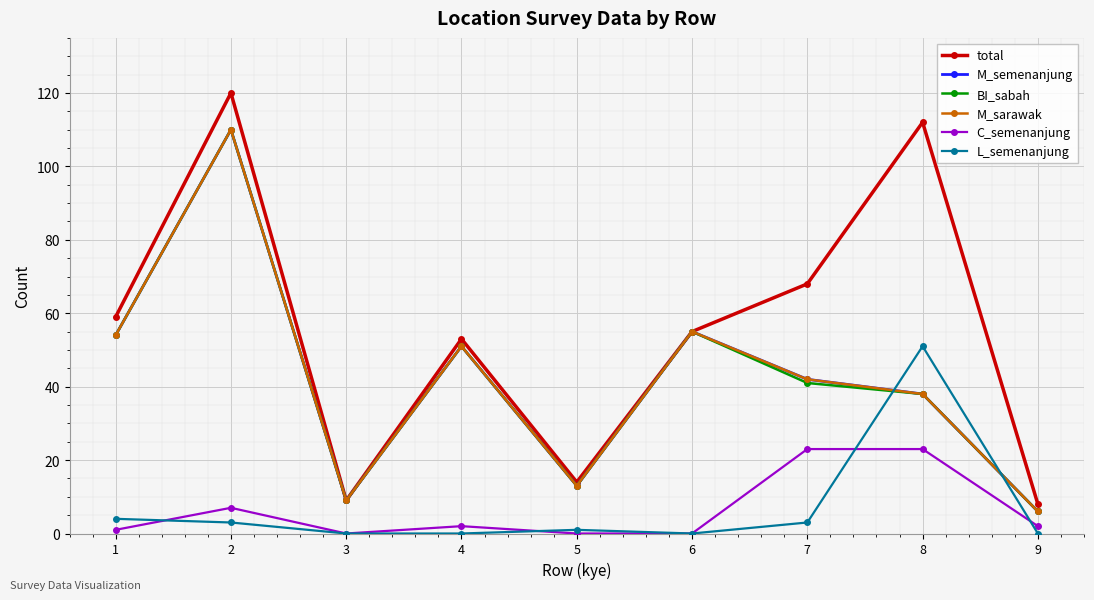

Rank the categories by BI_sabah value from highest to lowest.

2, 6, 1, 4, 7, 8, 5, 3, 9